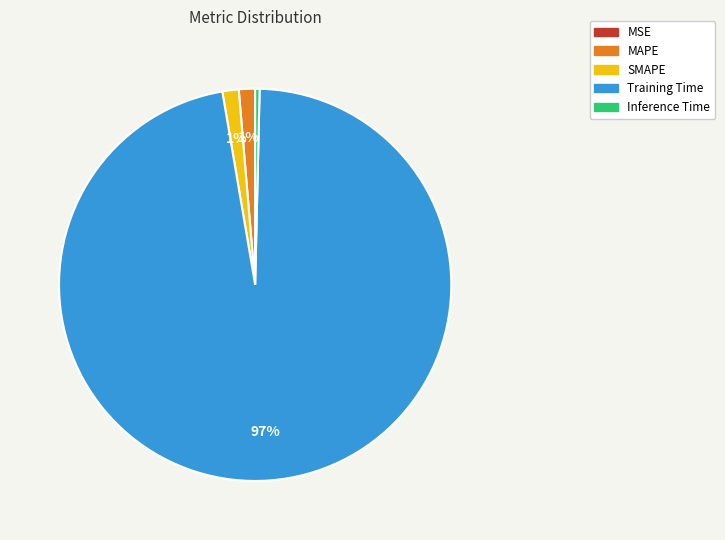

To the nearest percent, what portion does MAPE represent?

1%